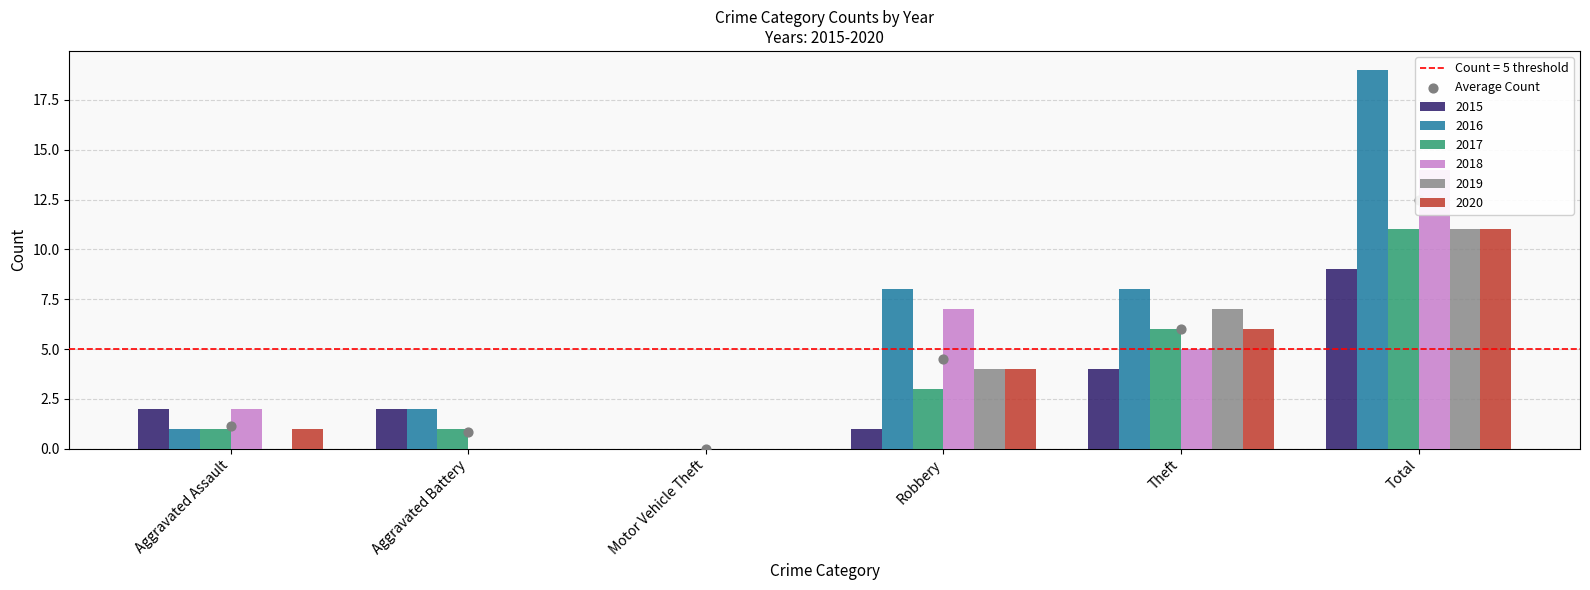

What is the change in value from Aggravated Battery to Motor Vehicle Theft?

-0.8